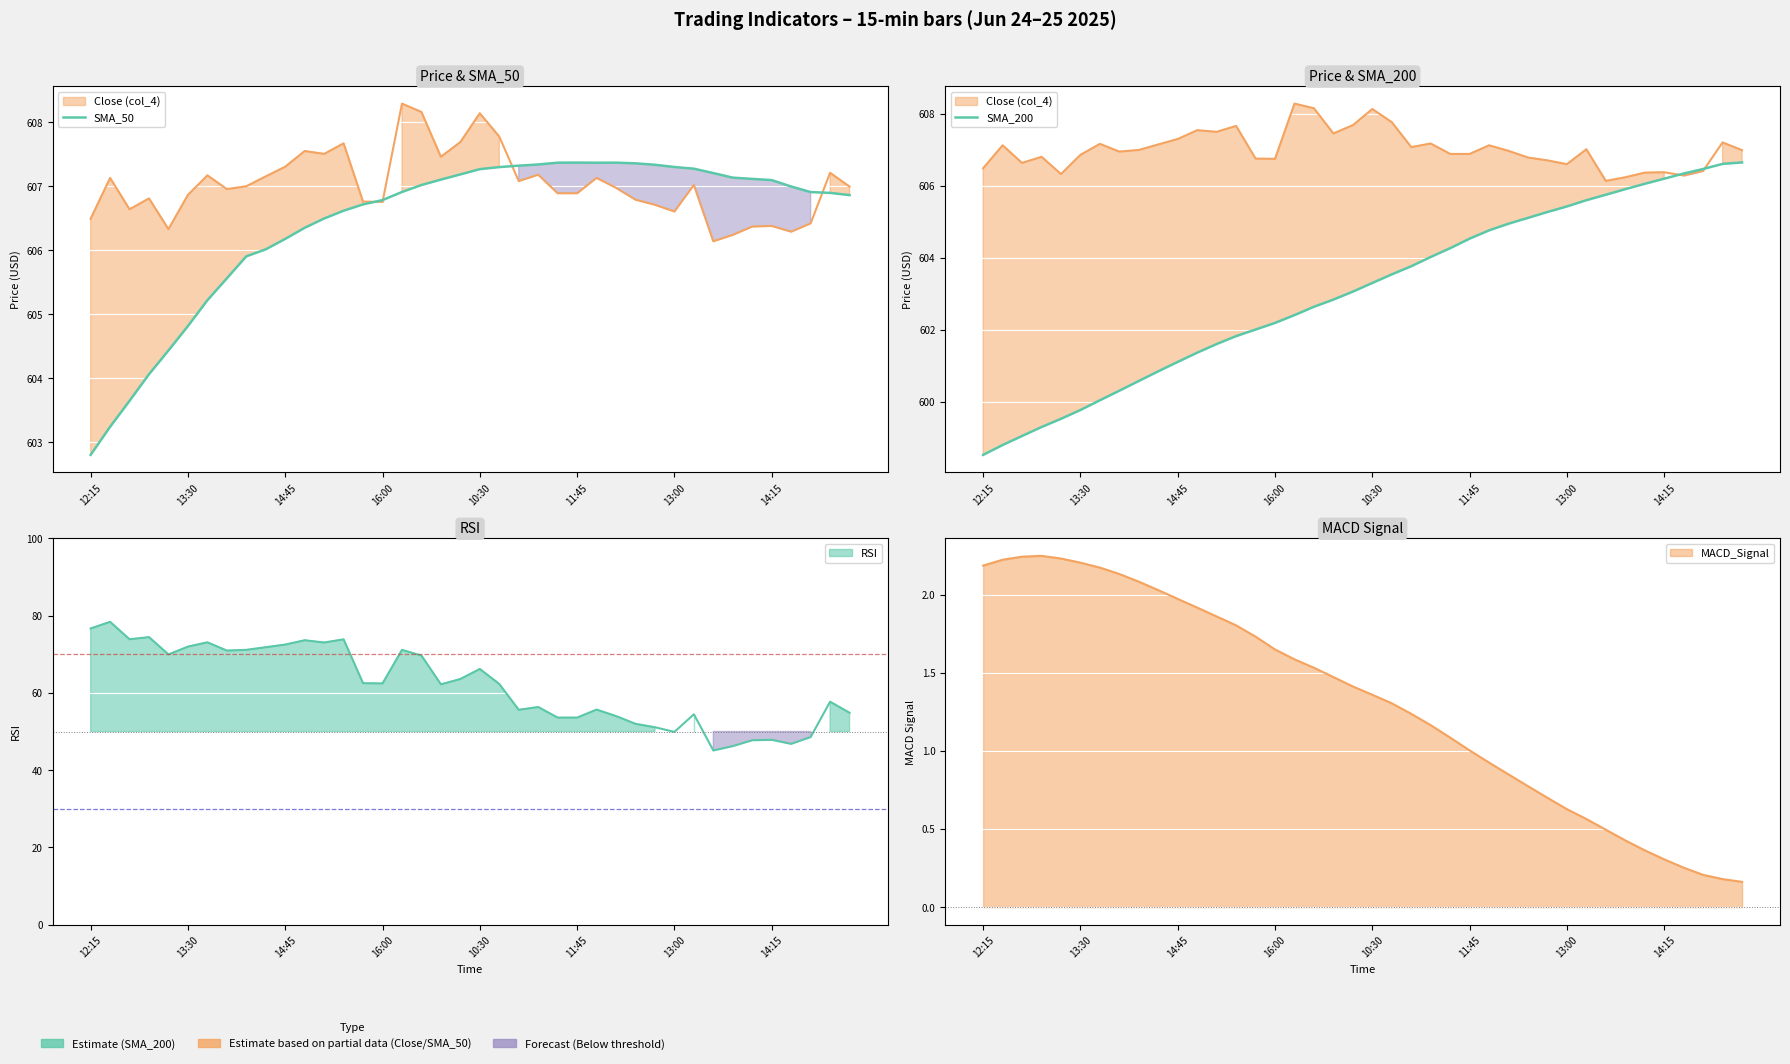

Which category has the highest value in the SMA_200 series?

39